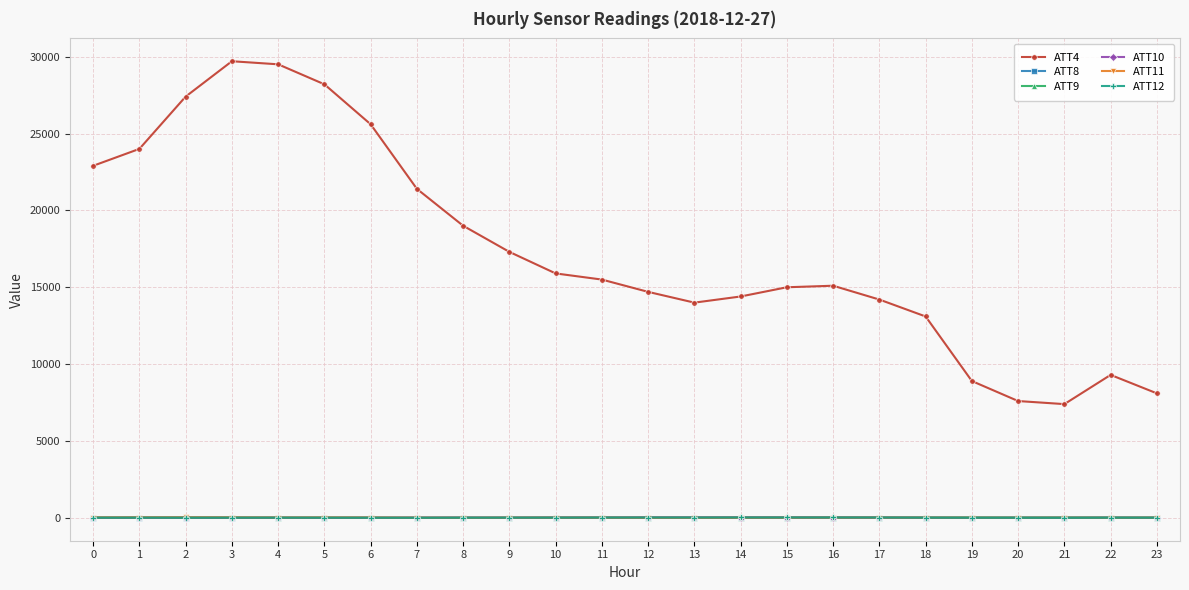

The ATT9 series shows 29.6 at 0. True or false?

True